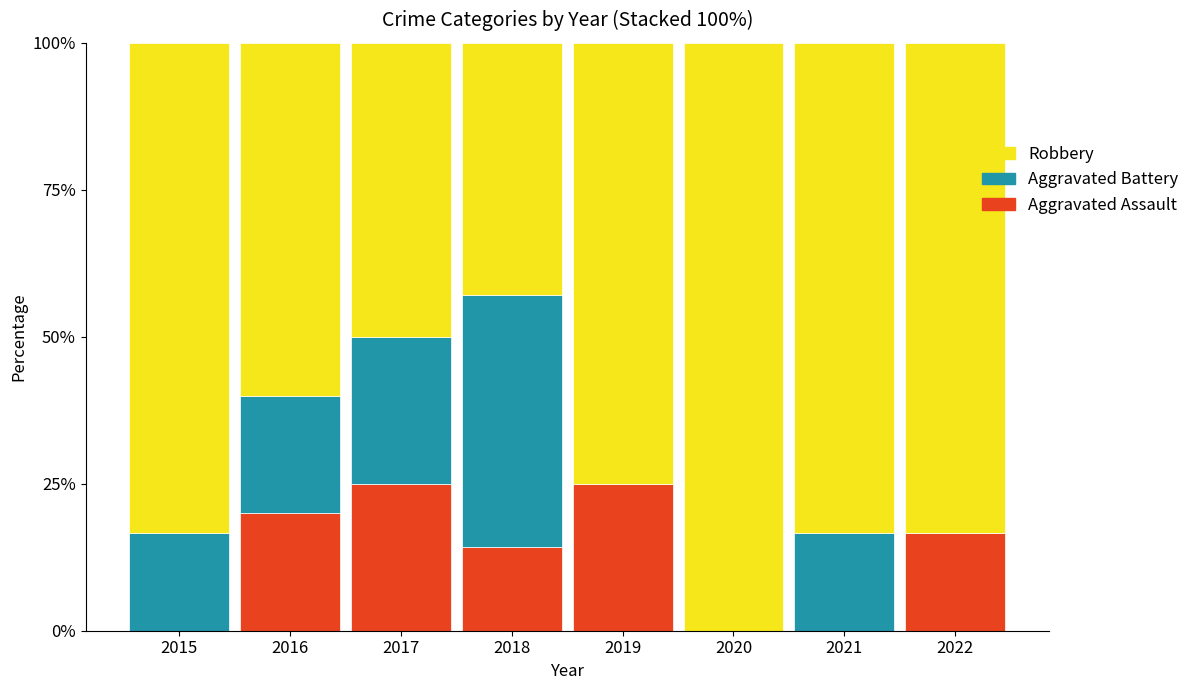

What is the sum of all Aggravated Assault values?

101.0